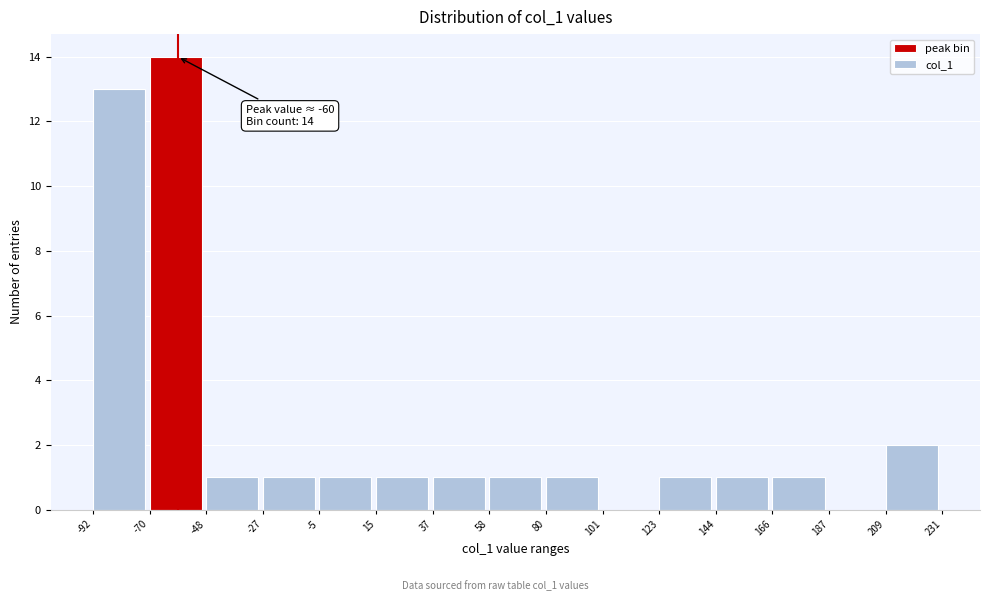

Over which range of the x-axis is the bar tallest?

-70 to -48